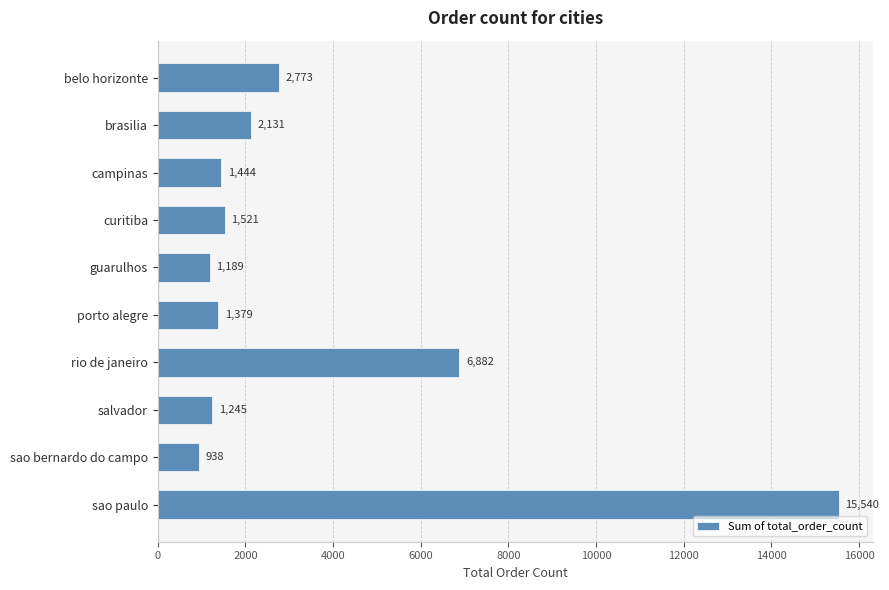

The value at rio de janeiro is 11299. True or false?

False